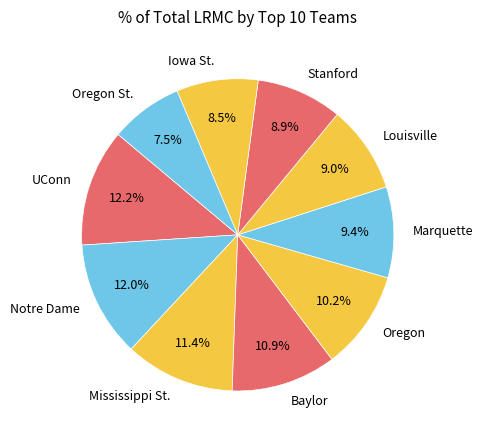

To the nearest percent, what percentage of the pie is Oregon?

10%